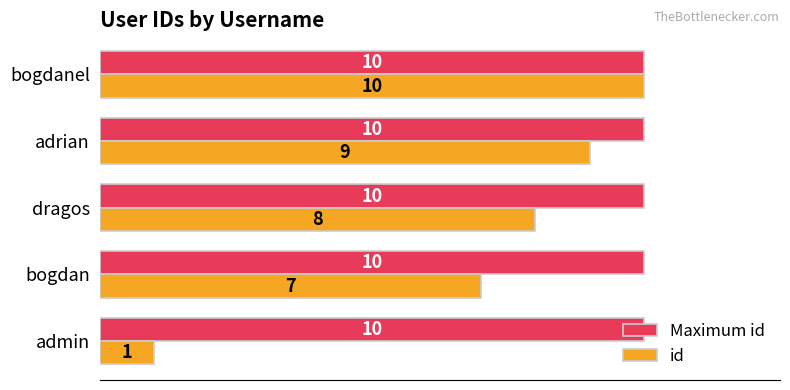

Rank the categories by id value from highest to lowest.

bogdanel, adrian, dragos, bogdan, admin